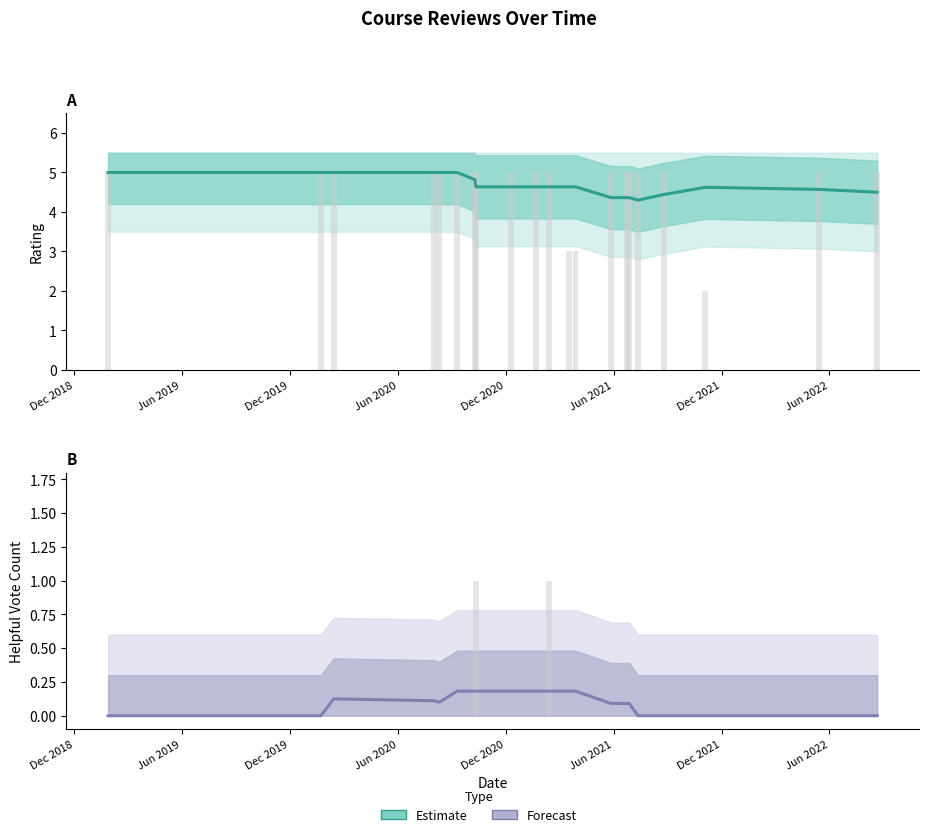

At how many categories does at least one series exceed 1?

21